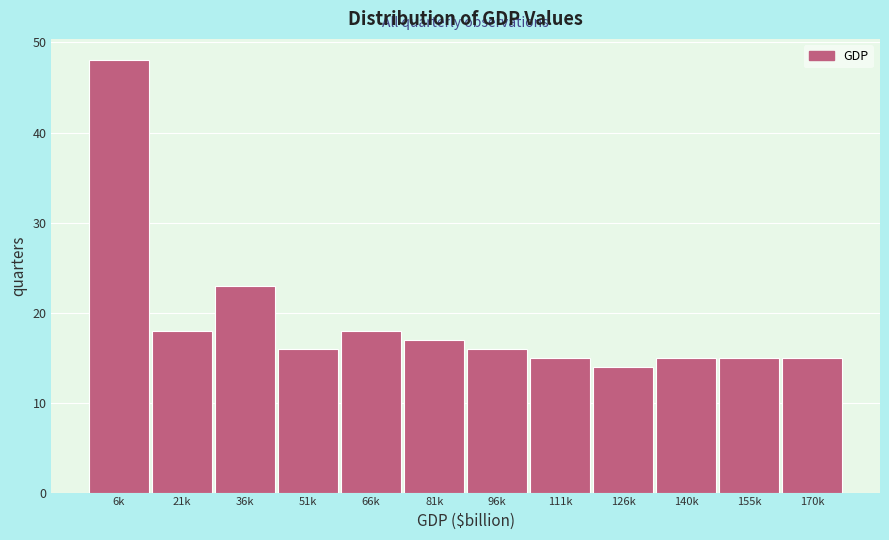

Reading left to right, transcribe all the data shown in this chart.

6k=48	21k=18	36k=23	51k=16	66k=18	81k=17	96k=16	111k=15	126k=14	140k=15	155k=15	170k=15